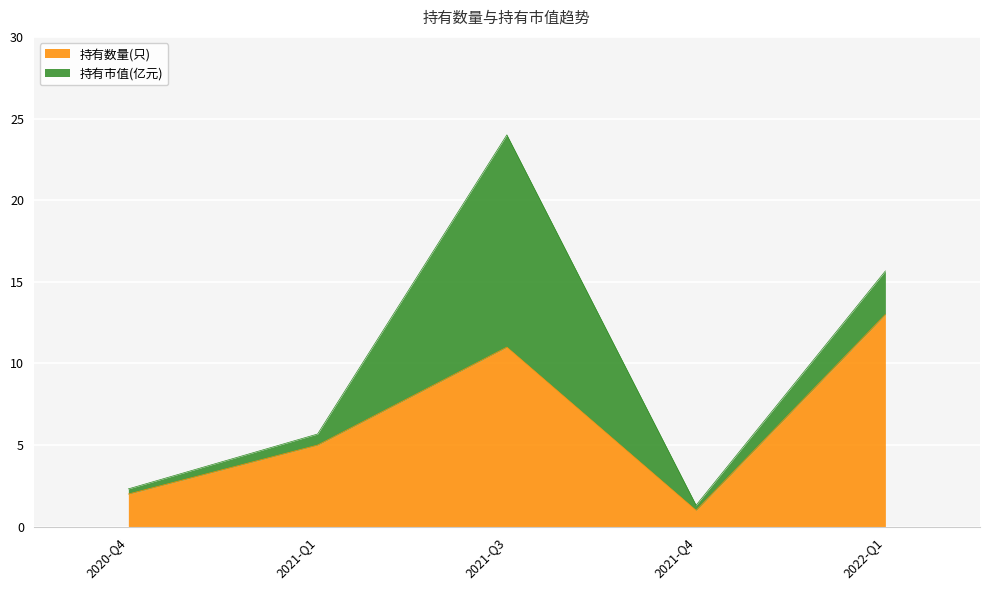

What is the average value?

6